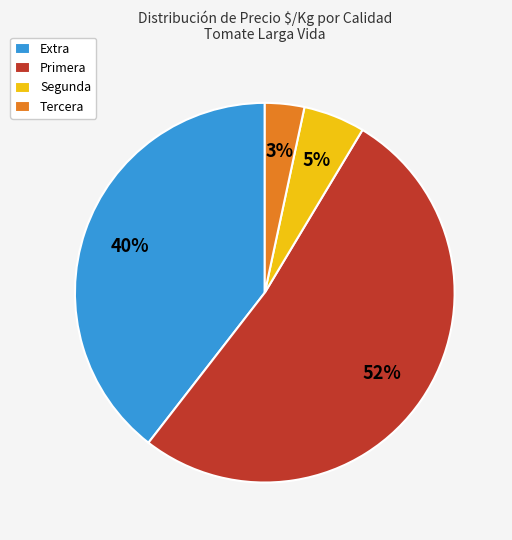

The Extra slice represents 40% of the pie. True or false?

True